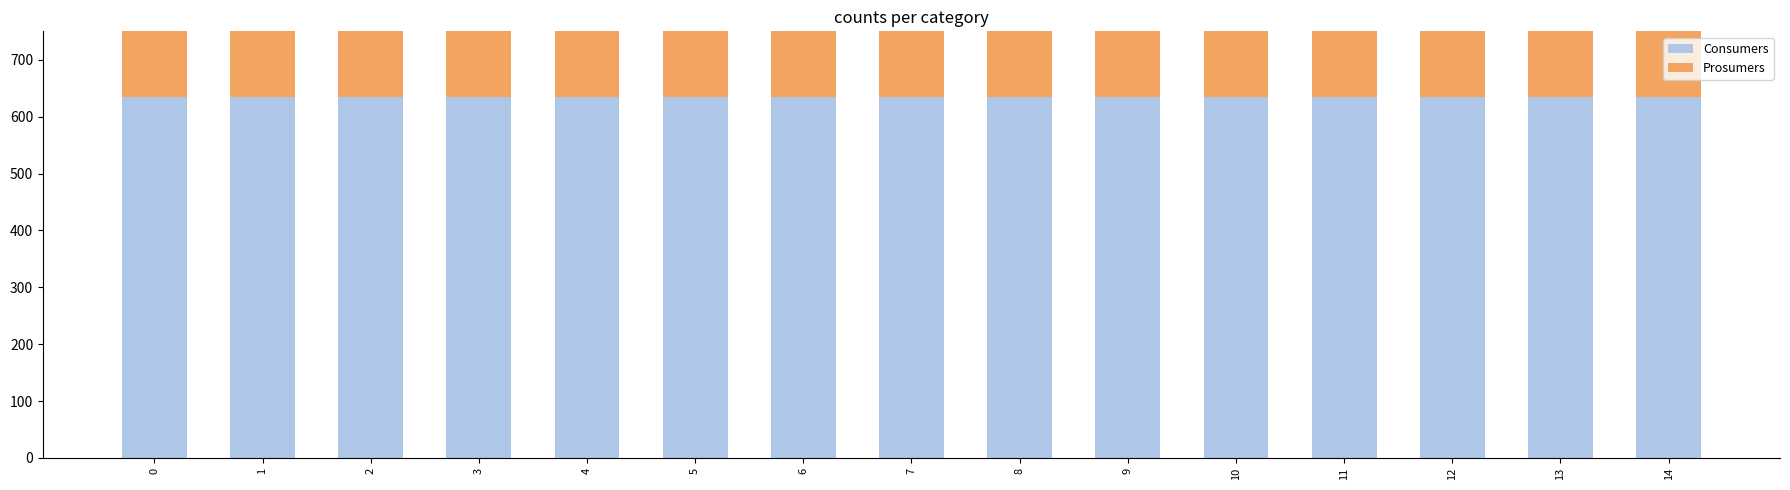

Is it true that Consumers equals 1076 at 11?

False